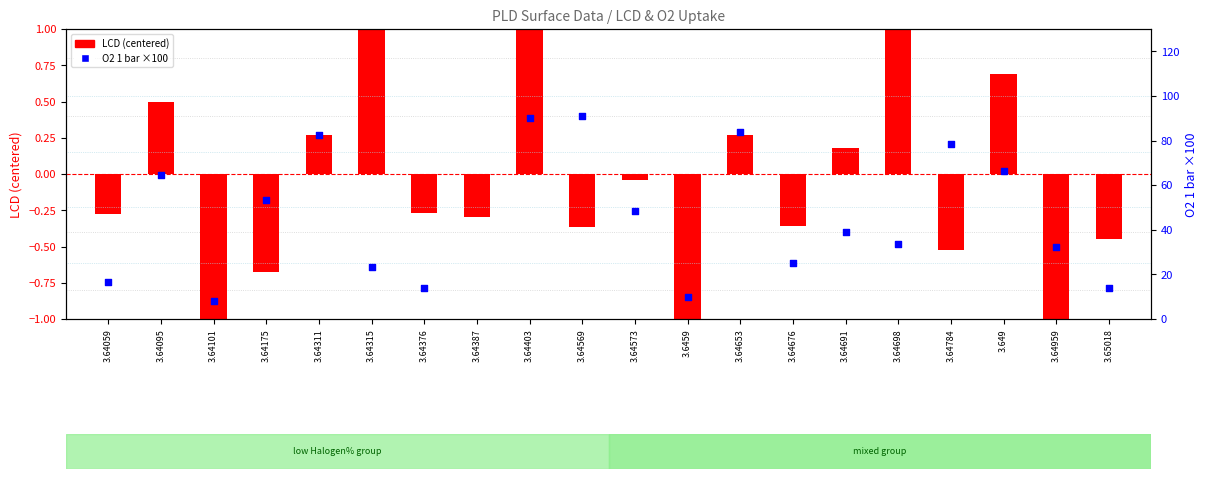

Which series reaches the minimum Y coordinate?

LCD (centered)